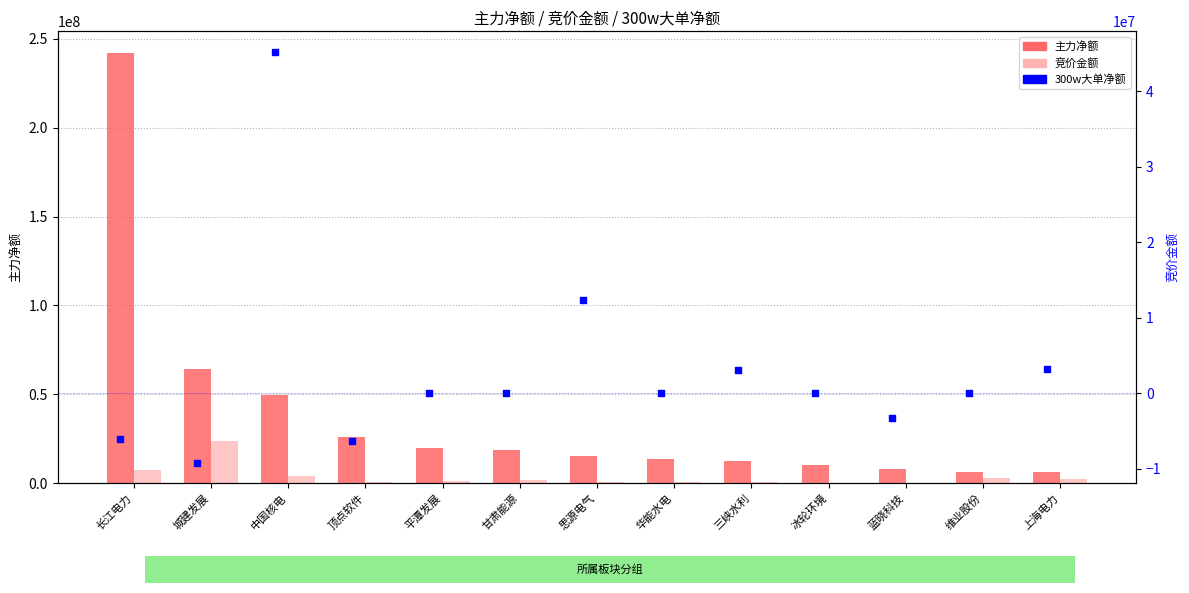

What is the total value across all series at 平潭发展?

20765998